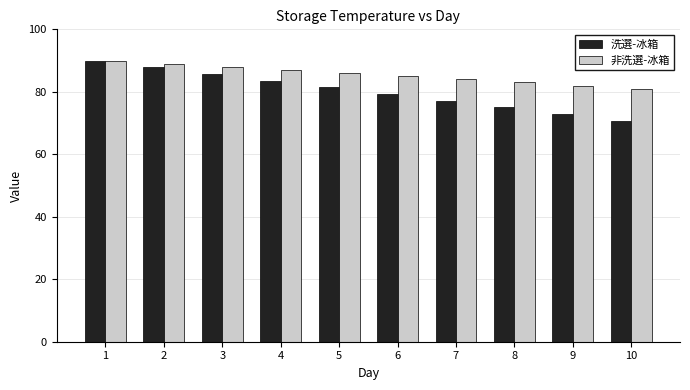

What are all the series names shown in the legend?

洗選-冰箱, 非洗選-冰箱